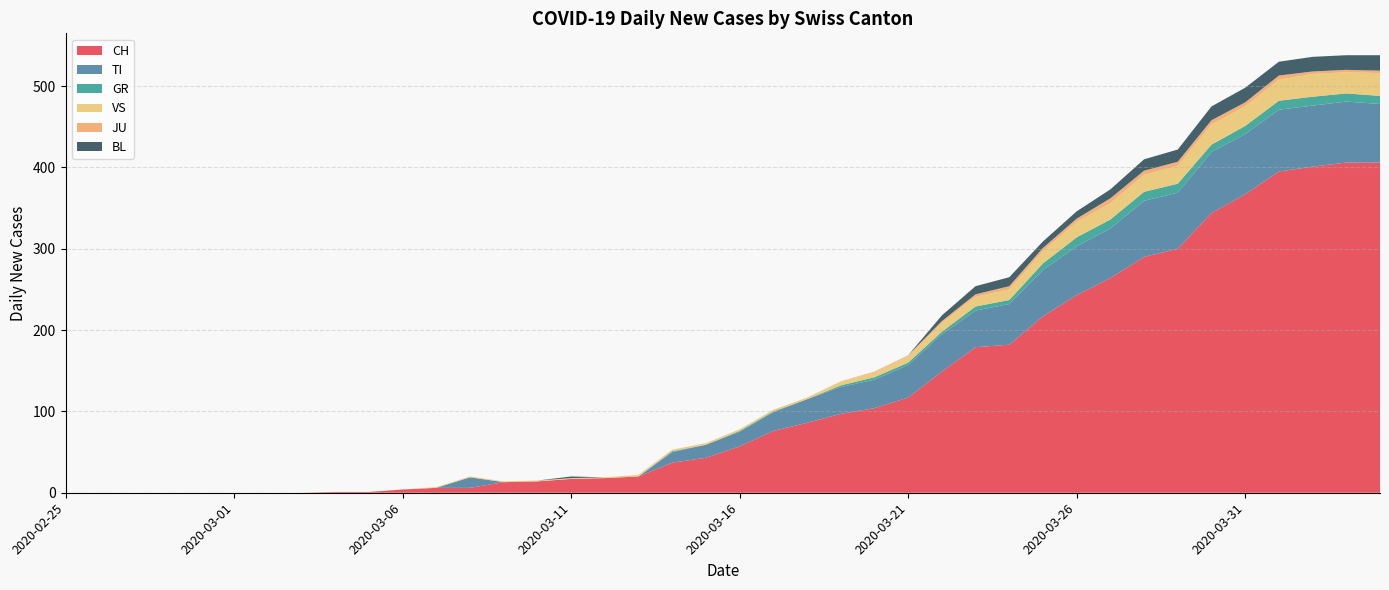

Reading left to right, transcribe all the data shown in this chart.

CH: 0	0	0	0	0	0	0	0	1	1	4	6	6	13	14	17	18	20	37	43	57	76	86	97	104	117	149	179	182	217	243	264	290	300	344	367	395	401	406	406
TI: 0	0	0	0	0	0	0	0	0	0	0	0	13	0	0	0	0	0	13	16	18	23	29	33	35	40	46	45	50	57	60	61	69	69	75	74	76	75	75	72
GR: 0	0	0	0	0	0	0	0	0	0	0	0	0	0	0	0	0	0	1	0	1	1	0	2	3	3	3	5	5	8	11	11	11	11	9	10	11	11	10	10
VS: 0	0	0	0	0	0	0	0	0	0	0	1	1	1	1	1	1	2	2	2	2	2	2	5	6	8	11	12	13	15	19	20	21	22	25	24	26	28	26	28
JU: 0	0	0	0	0	0	0	0	0	0	0	0	0	0	0	0	0	0	0	0	0	0	0	0	1	1	2	3	4	4	4	6	5	5	5	5	5	3	3	3
BL: 0	0	0	0	0	0	0	0	0	0	0	0	0	0	0	2	0	0	0	0	0	0	0	0	0	0	7	10	11	8	9	11	14	15	17	18	17	18	18	19